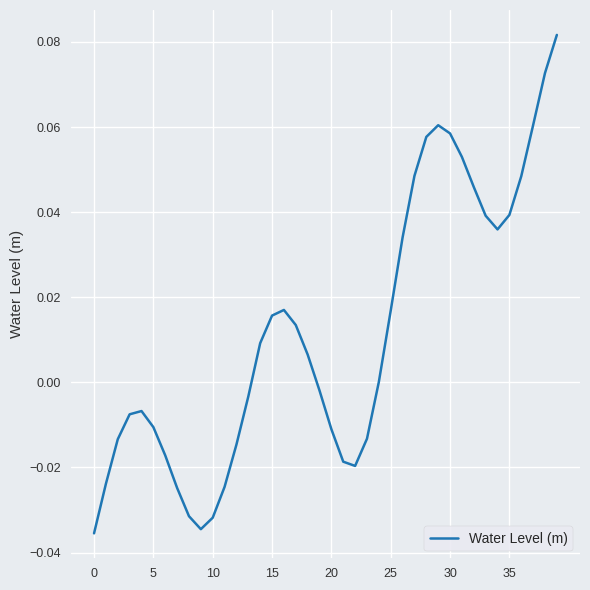

At which label does the data first exceed 0?

14